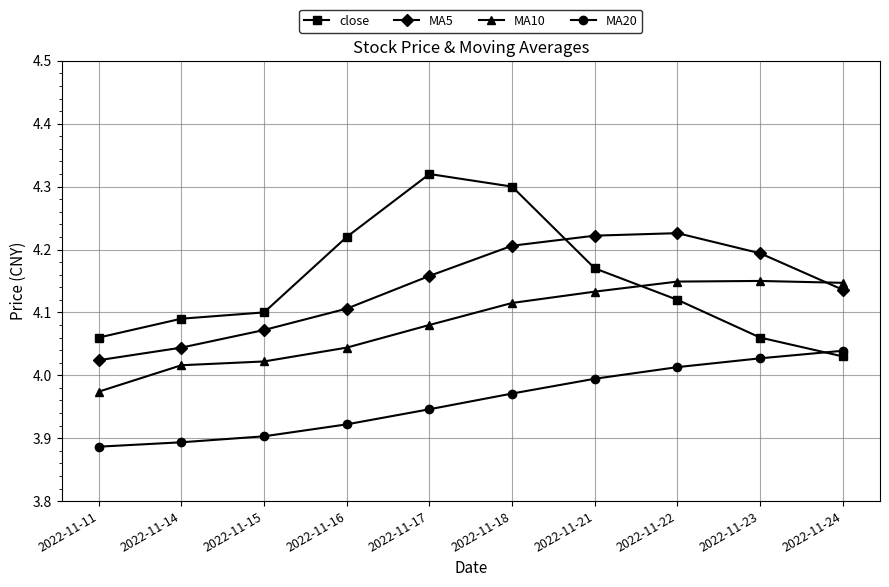

What are all the series names shown in the legend?

close, MA5, MA10, MA20